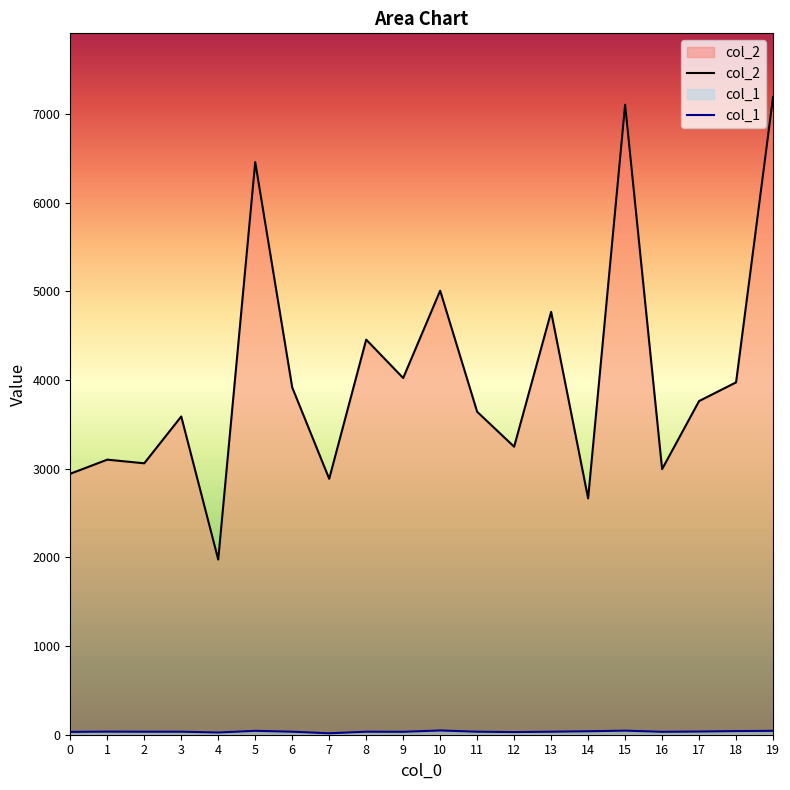

What is the difference between the highest and lowest values at 11?

3609